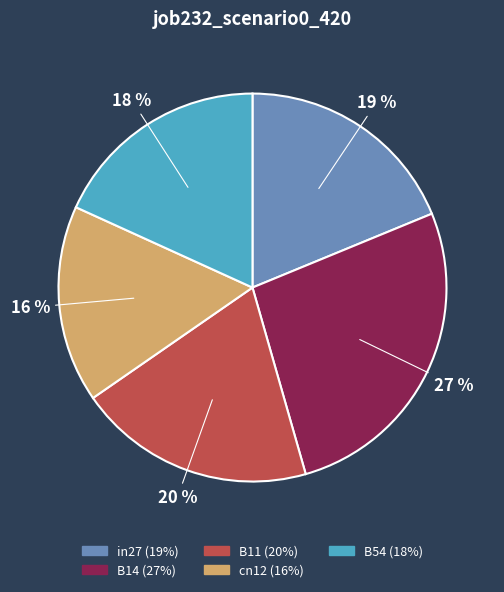

What is the largest slice in the pie chart?

B14